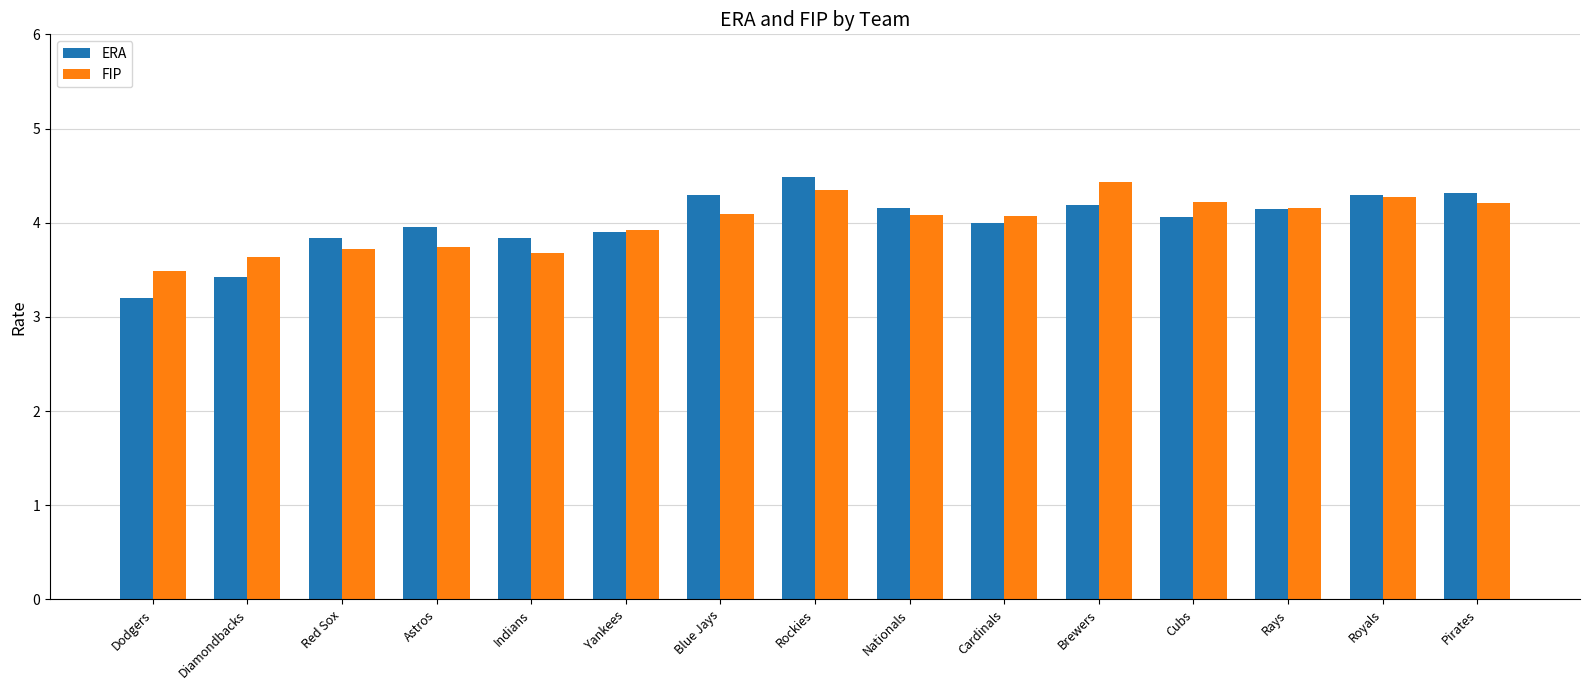

What position from the left is Cardinals?

10